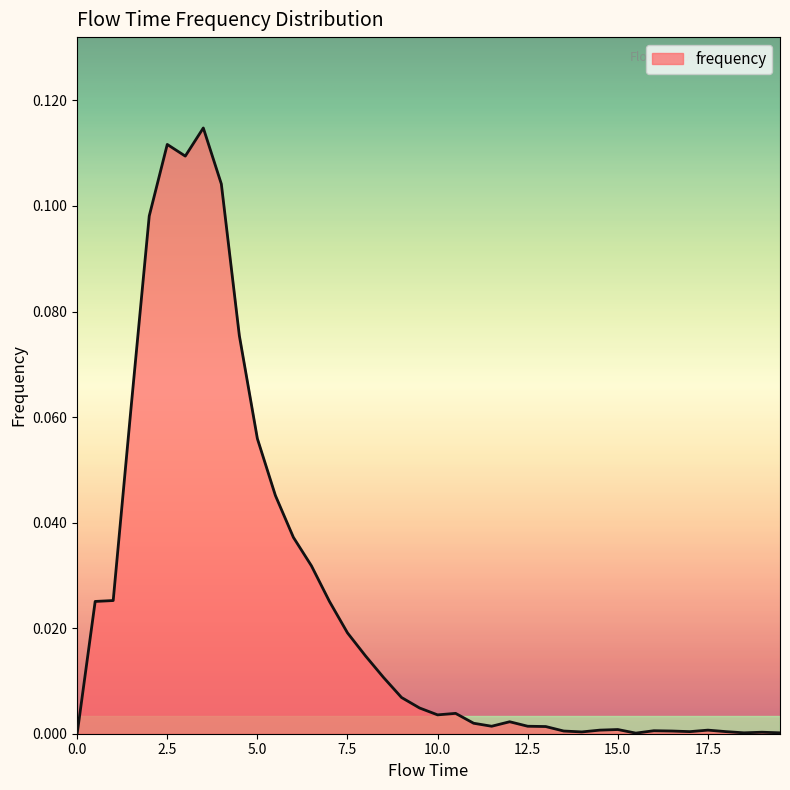

Reading right to left, list all the values displayed in this chart.

19.5=0.0	19.0=0.0	18.5=0.0	18.0=0.0	17.5=0.0	17.0=0.0	16.5=0.0	16.0=0.0	15.5=0.0	15.0=0.0	14.5=0.0	14.0=0.0	13.5=0.0	13.0=0.0	12.5=0.0	12.0=0.0	11.5=0.0	11.0=0.0	10.5=0.0	10.0=0.0	9.5=0.0	9.0=0.0	8.5=0.0	8.0=0.0	7.5=0.0	7.0=0.0	6.5=0.0	6.0=0.0	5.5=0.0	5.0=0.1	4.5=0.1	4.0=0.1	3.5=0.1	3.0=0.1	2.5=0.1	2.0=0.1	1.5=0.1	1.0=0.0	0.5=0.0	0.0=0.0